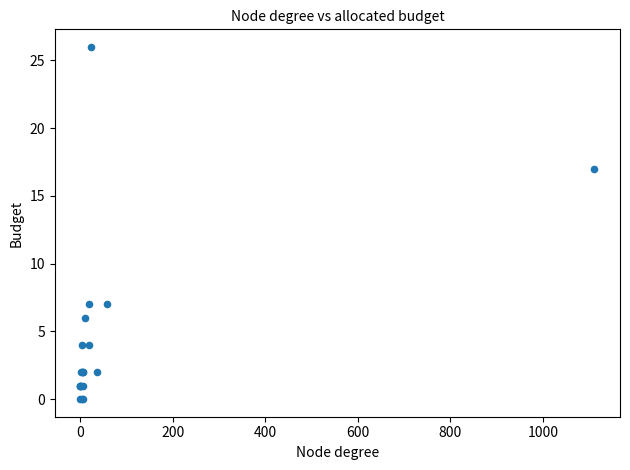

What Y value in the scatter plot is closest to 13?

17